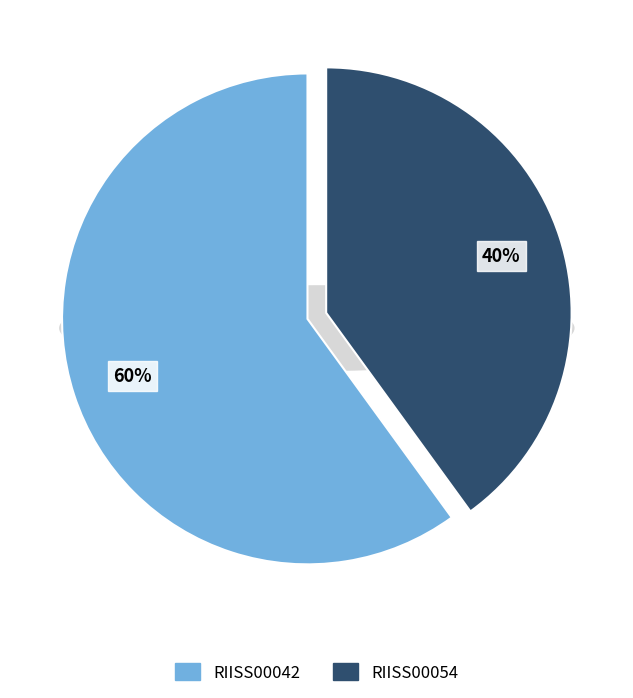

Is it true that RIISS00054 is 40% of the pie?

True